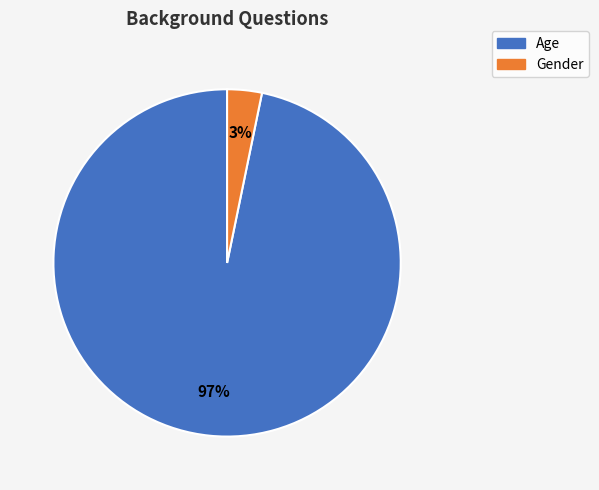

Rank the categories by value from lowest to highest.

Gender, Age